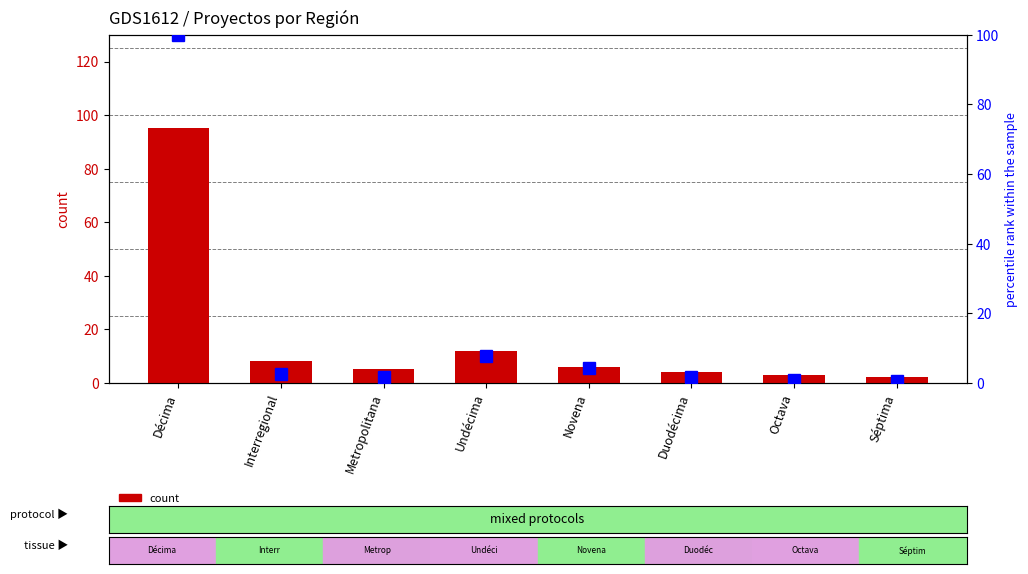

Which has a higher value, Duodécima or Undécima?

Undécima